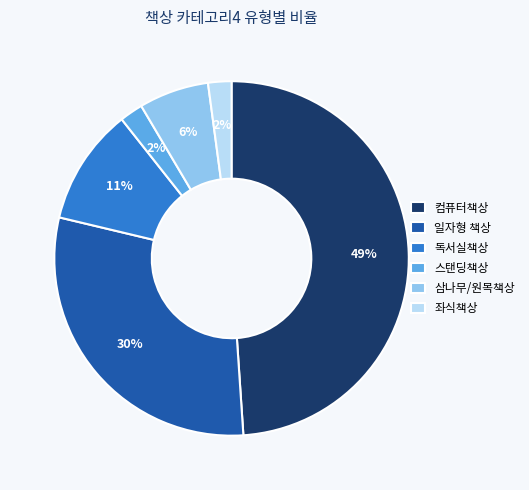

True or false: 일자형 책상 accounts for 43% of the total.

False